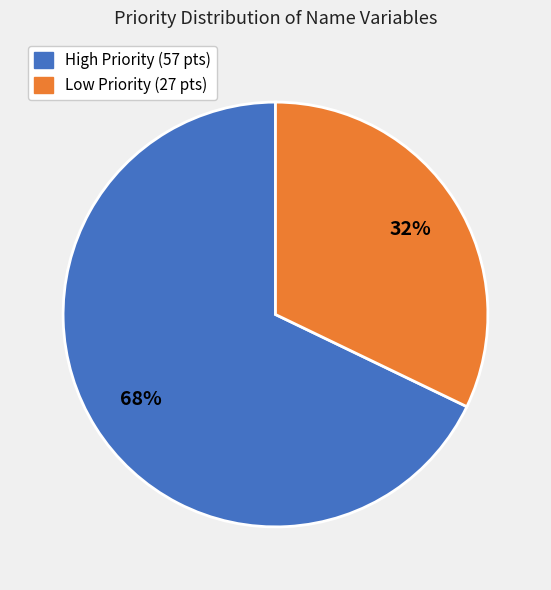

Count the number of slices in the pie.

2